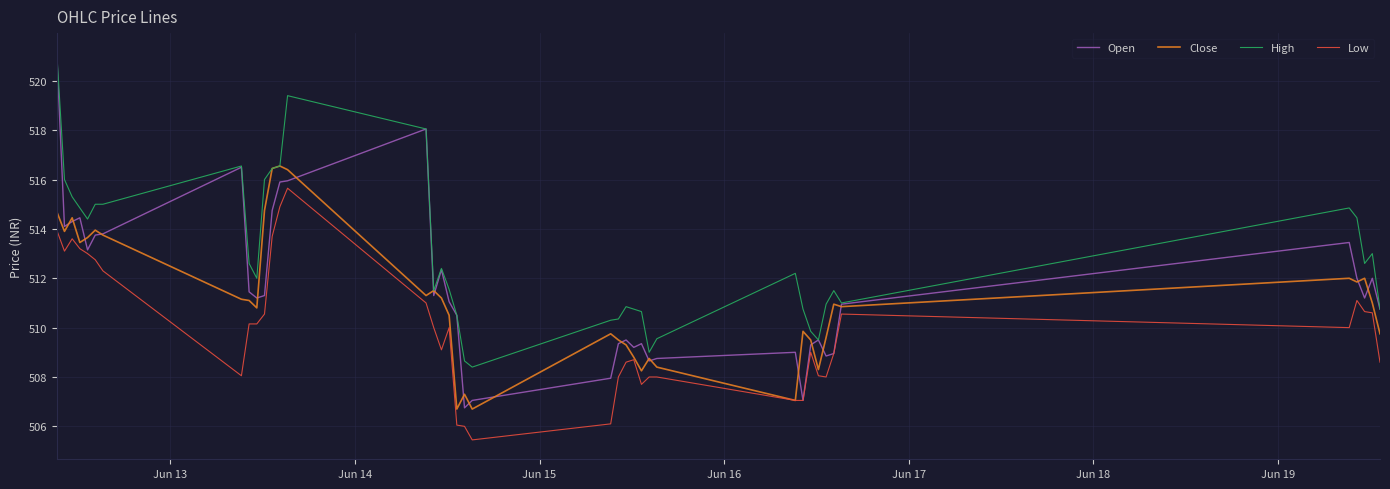

Which series has the largest range (max minus min)?

Open